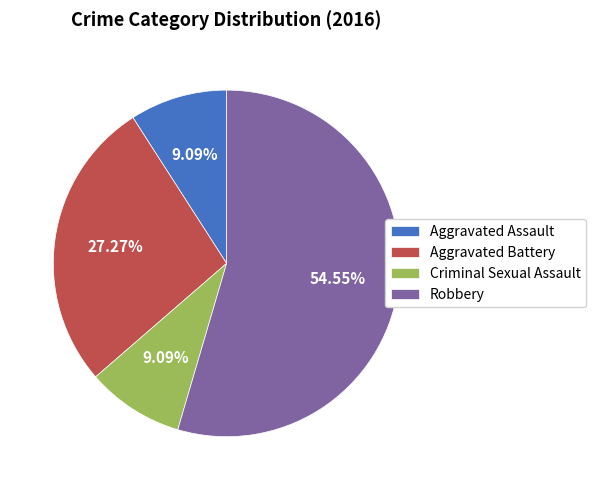

Approximately how many times larger is the value at Aggravated Battery compared to Robbery?

0.5